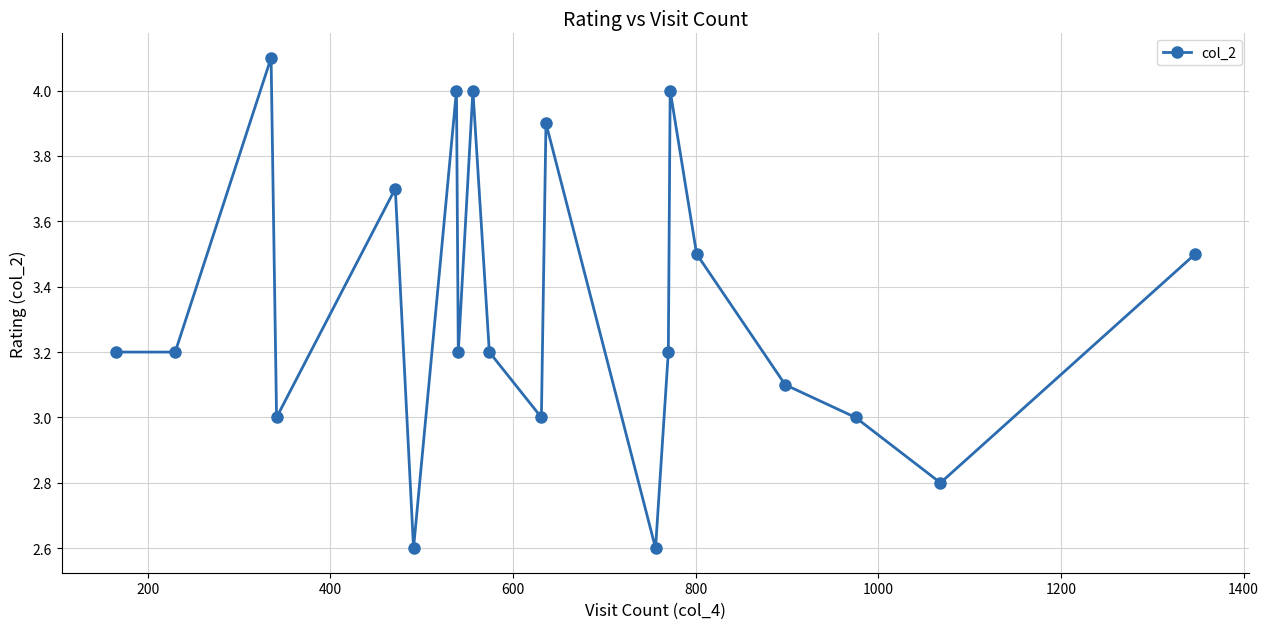

What is the smallest value displayed?

2.6